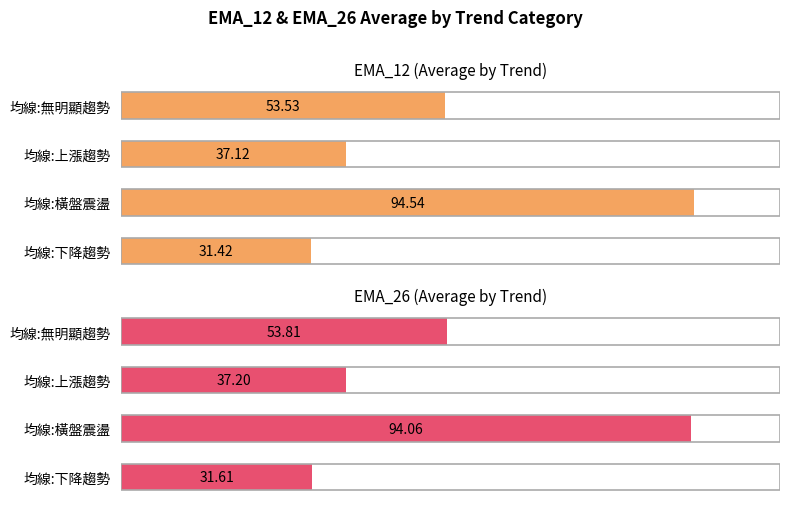

How many values in the EMA_26 (Average by Trend) series exceed 53?

2